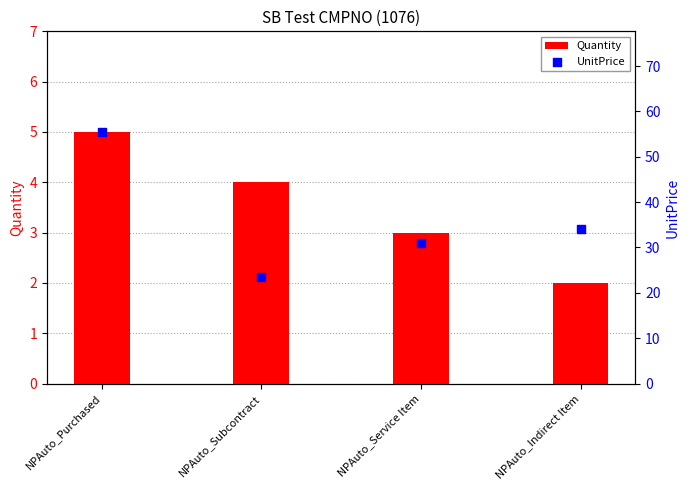

At which category is the sum across all series the highest?

NPAuto_Purchased